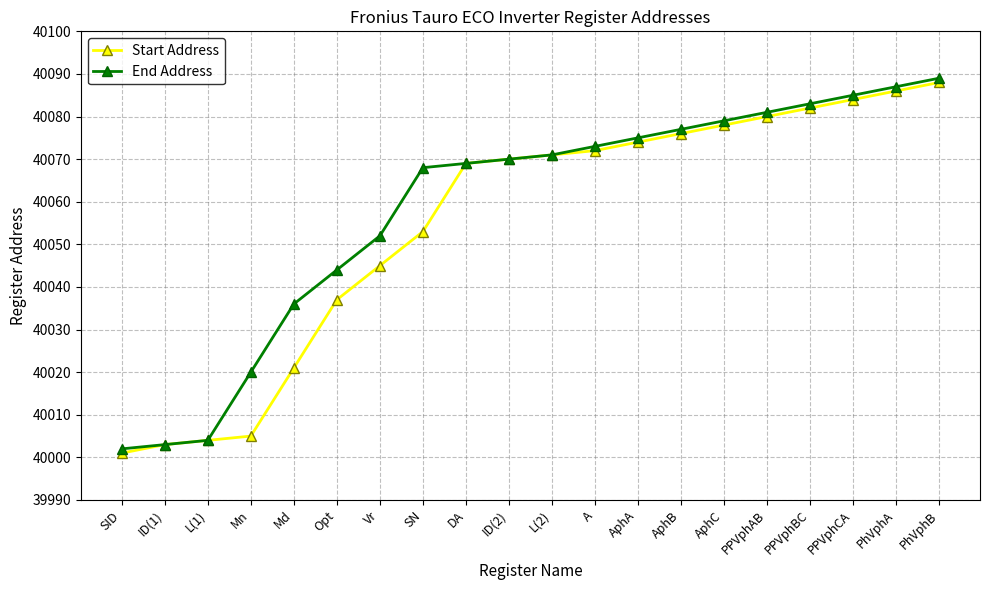

Reading left to right, what are all the values shown in this chart?

Start Address: SID=40001	ID(1)=40003	L(1)=40004	Mn=40005	Md=40021	Opt=40037	Vr=40045	SN=40053	DA=40069	ID(2)=40070	L(2)=40071	A=40072	AphA=40074	AphB=40076	AphC=40078	PPVphAB=40080	PPVphBC=40082	PPVphCA=40084	PhVphA=40086	PhVphB=40088
End Address: SID=40002	ID(1)=40003	L(1)=40004	Mn=40020	Md=40036	Opt=40044	Vr=40052	SN=40068	DA=40069	ID(2)=40070	L(2)=40071	A=40073	AphA=40075	AphB=40077	AphC=40079	PPVphAB=40081	PPVphBC=40083	PPVphCA=40085	PhVphA=40087	PhVphB=40089